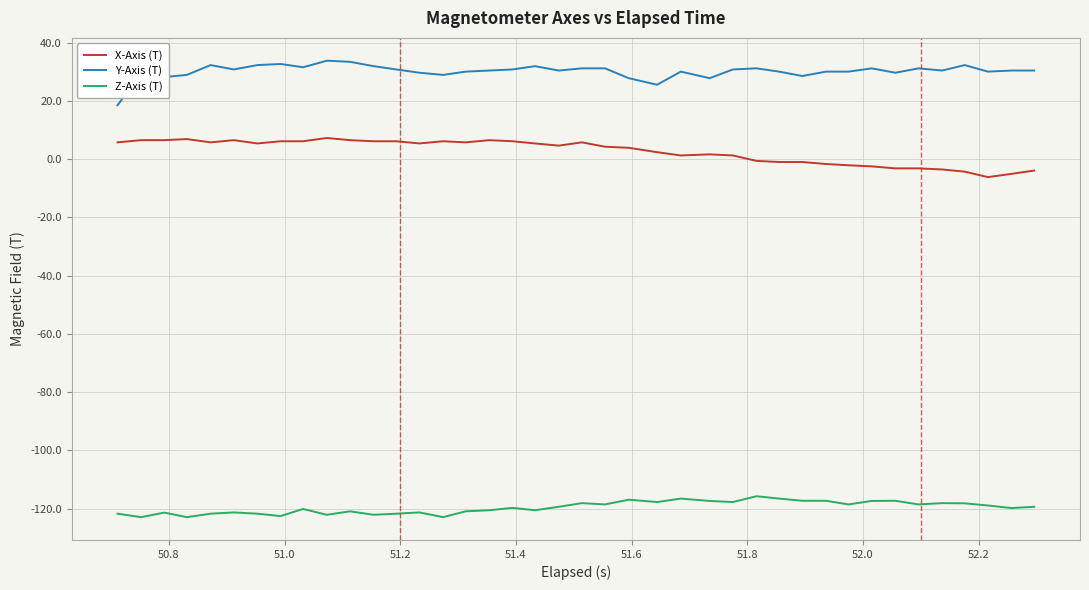

How many lines are shown in the chart?

3